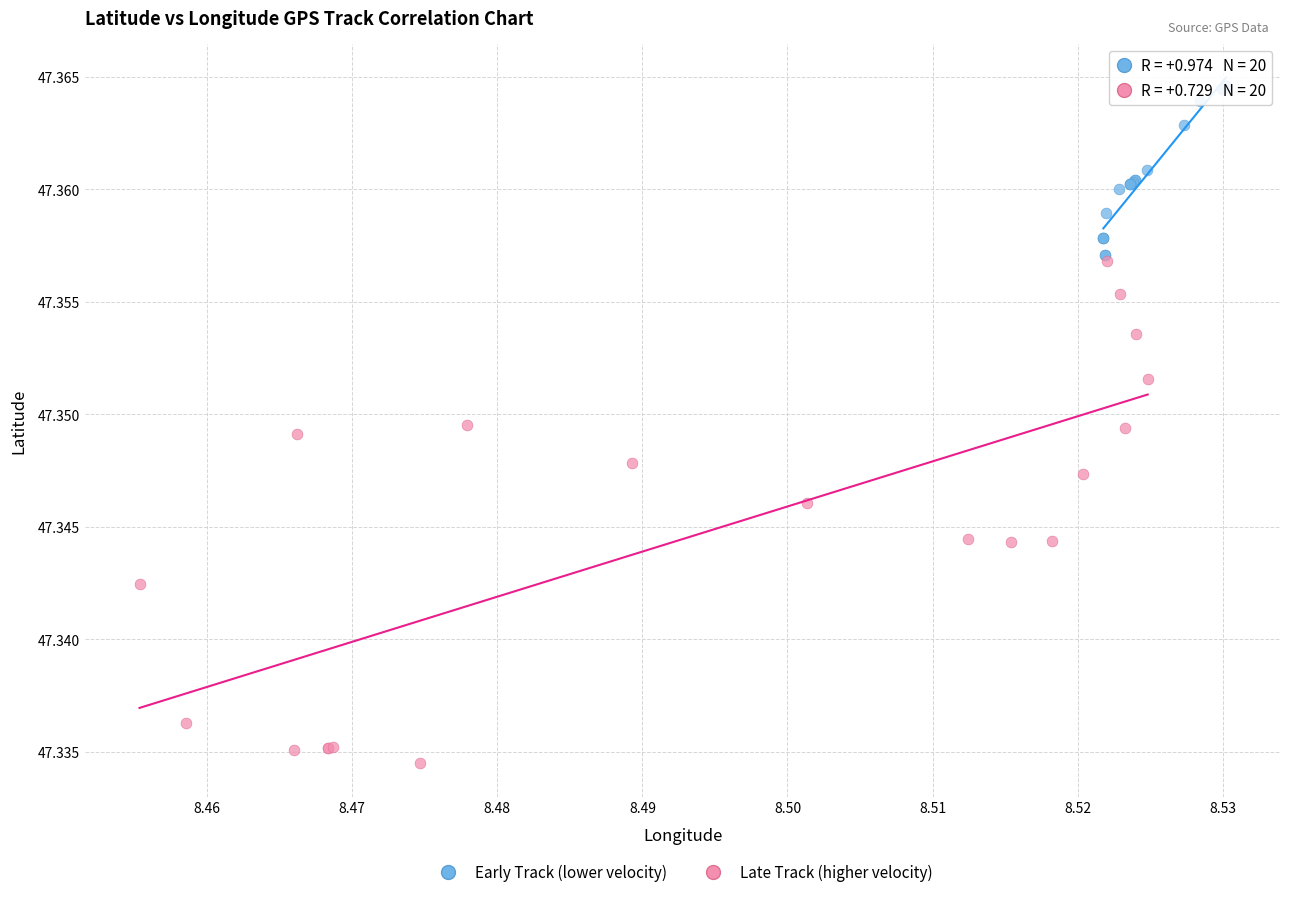

Which series has the largest Y range (max minus min)?

Late Track (higher velocity)